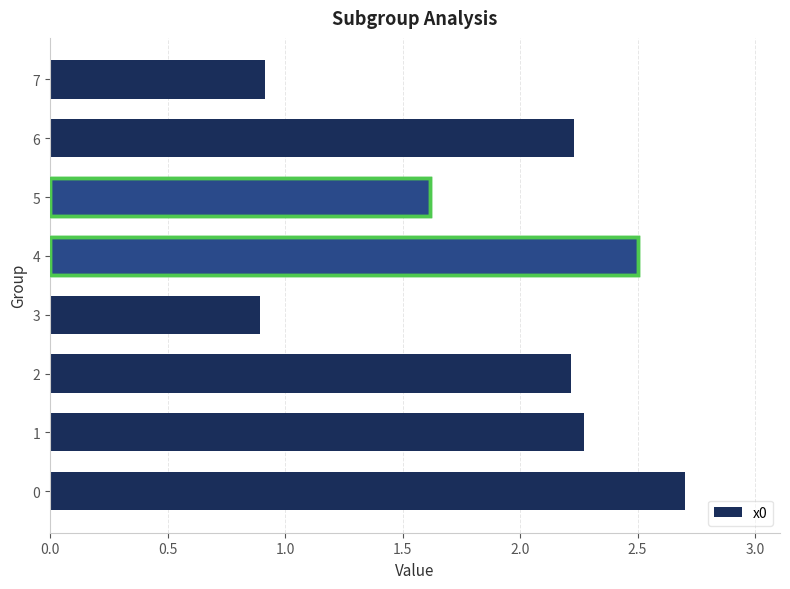

Is it true that the value at 1 is 1.4?

False